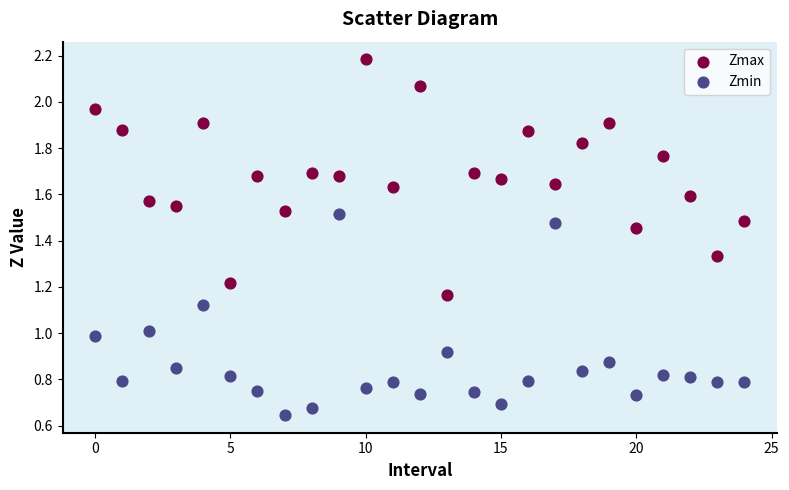

Which series reaches the minimum Y coordinate?

Zmin